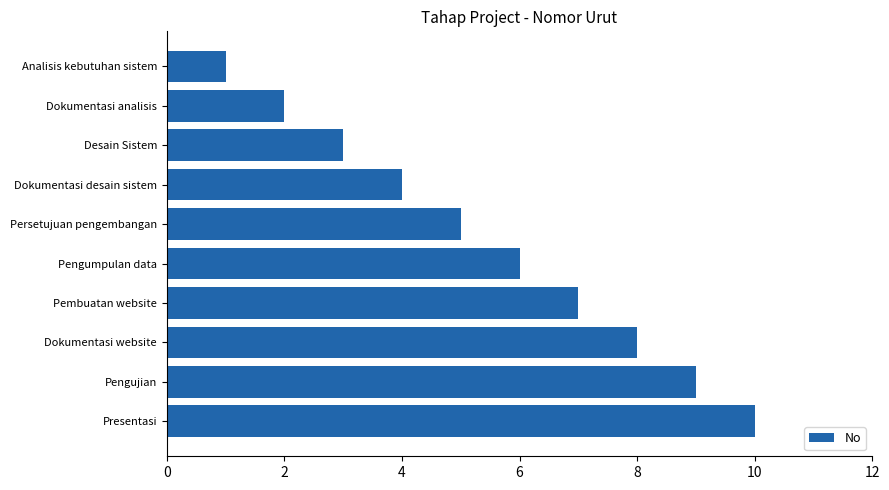

What is the label of the 8th bar from the bottom?

Desain Sistem